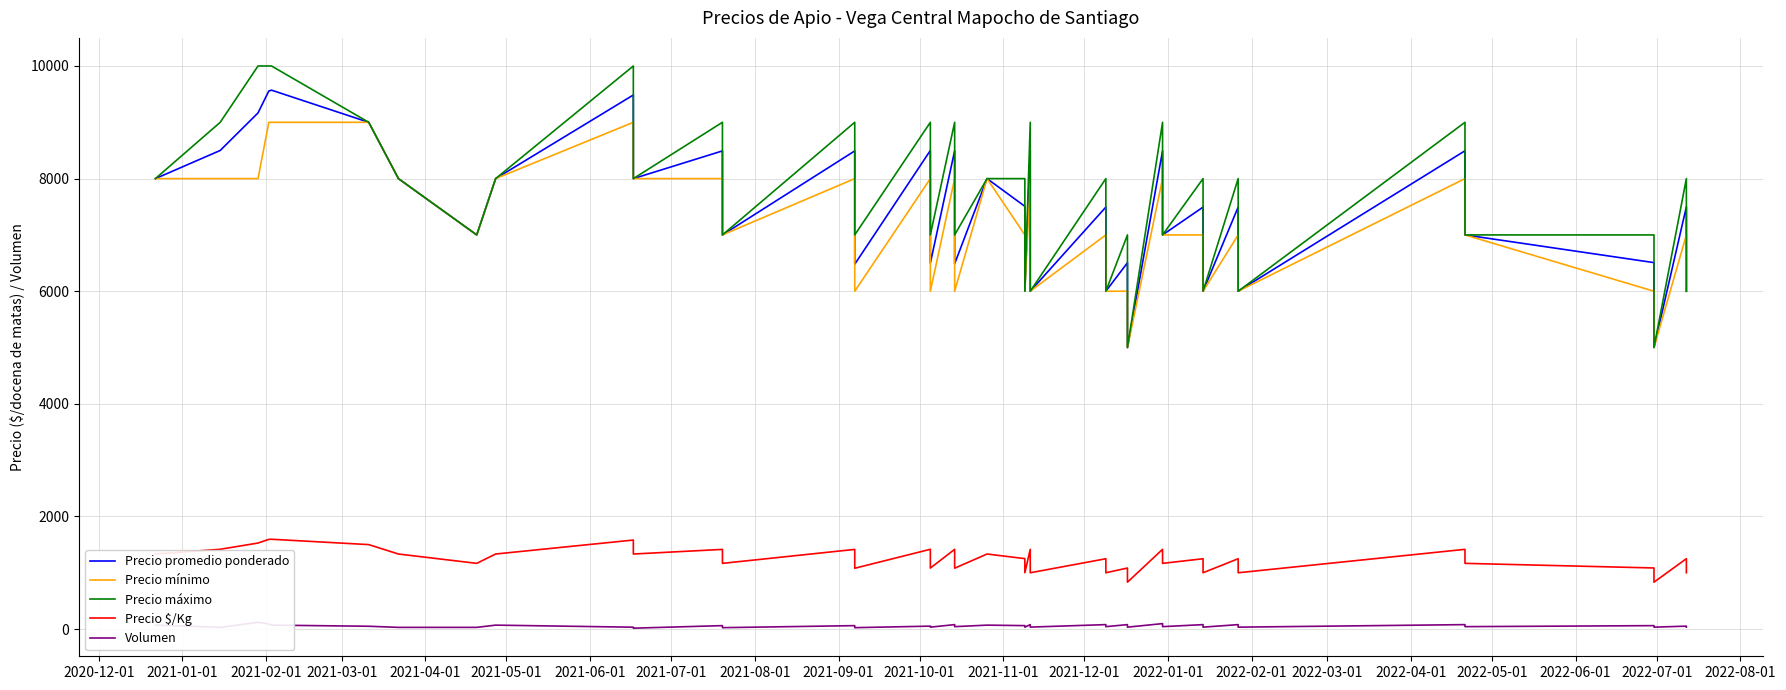

In Precio $/Kg, how many points are lower than both neighbors (excluding endpoints)?

14